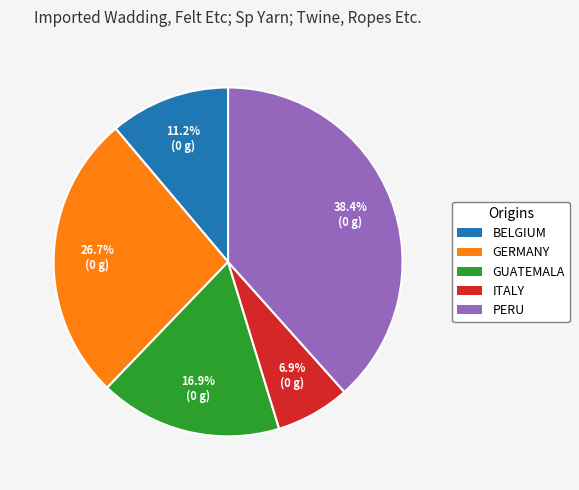

Rank the categories by value from highest to lowest.

PERU, GERMANY, GUATEMALA, BELGIUM, ITALY